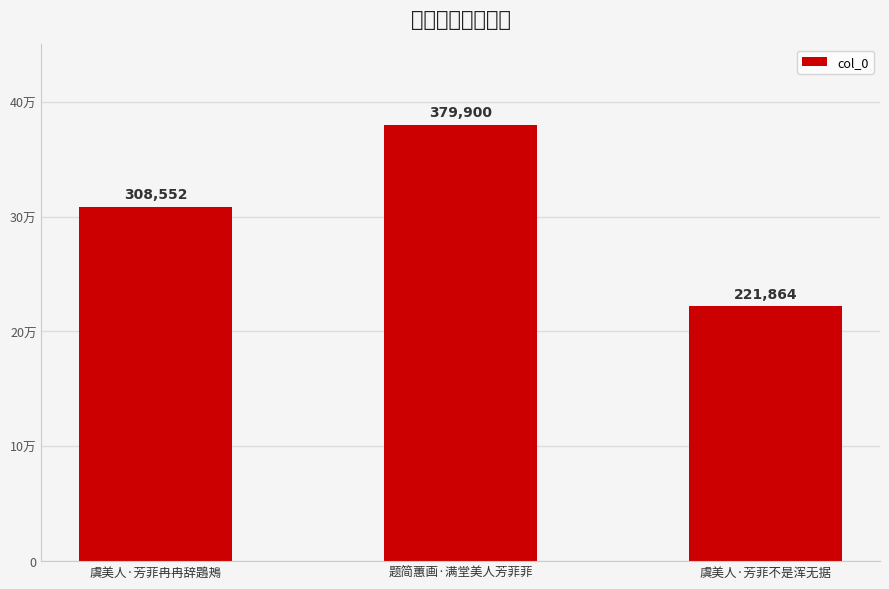

Reading left to right, transcribe all the data shown in this chart.

308552	379900	221864